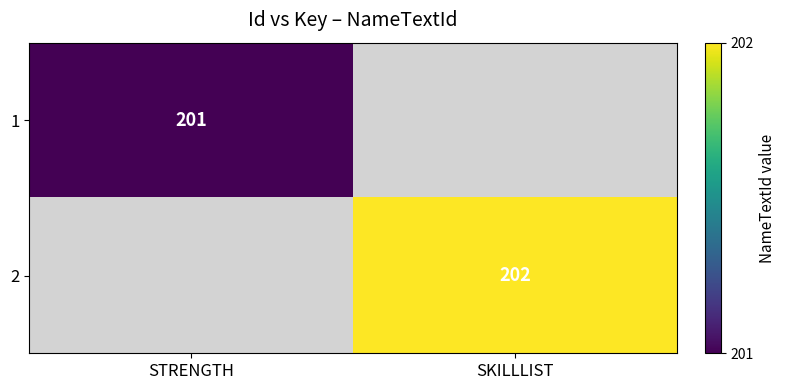

List the series in order of their peak value, lowest first.

1, 2